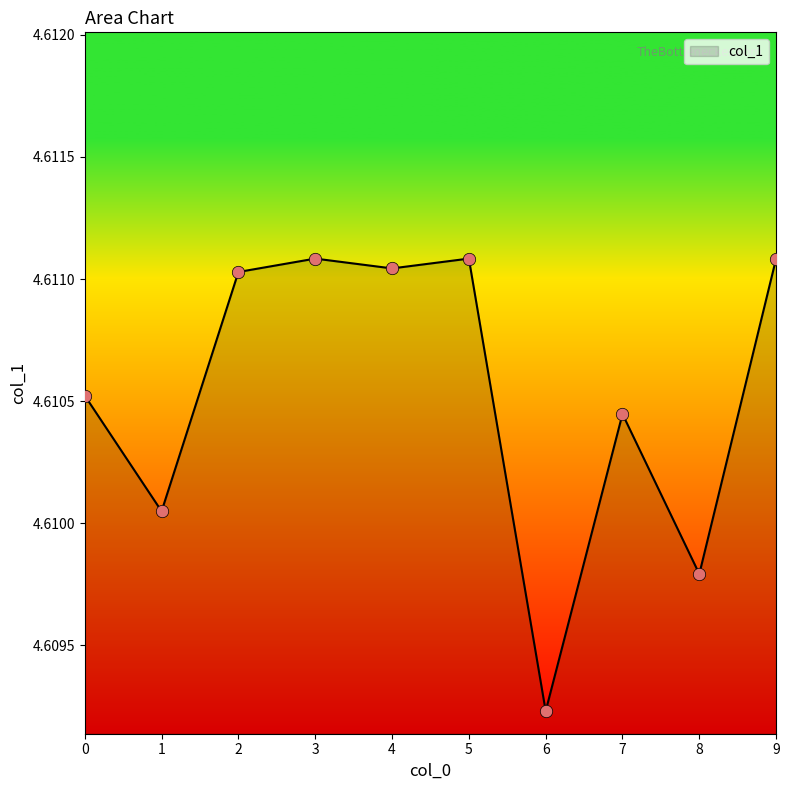

Which has a higher value, 7 or 9?

9